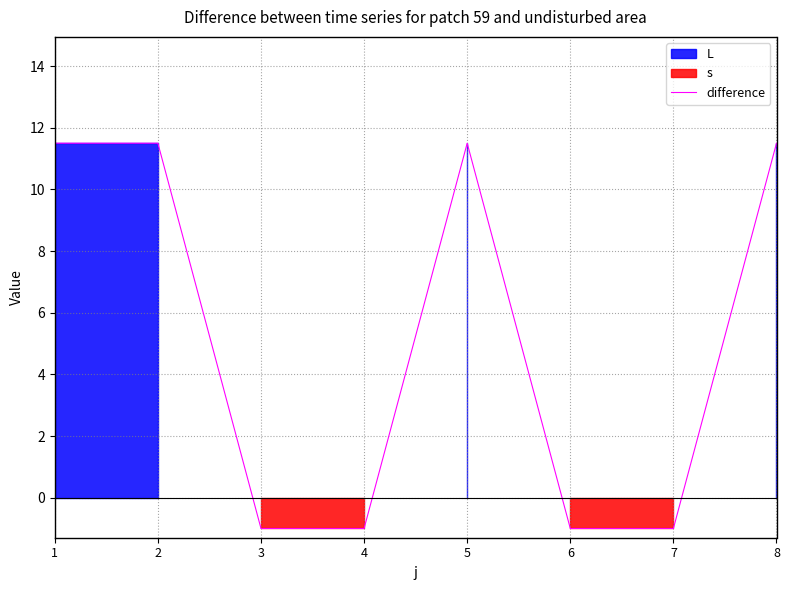

Is it true that the value at 3 is -1.5?

False